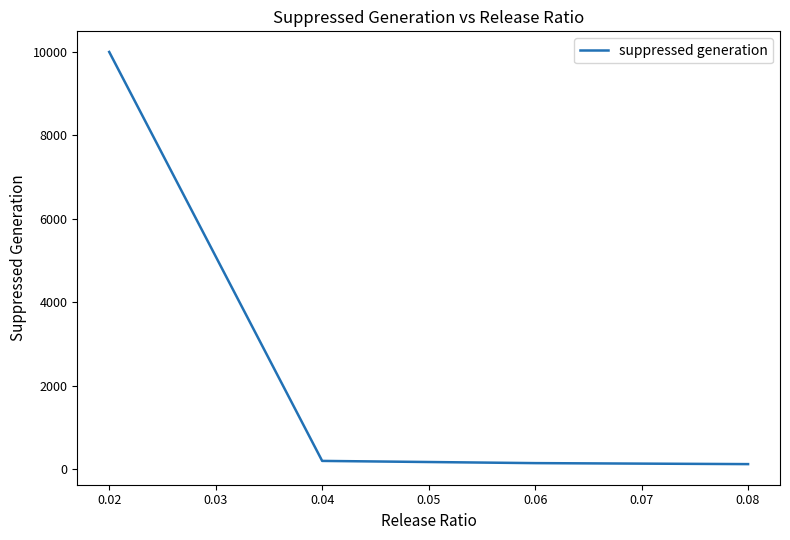

True or false: there are more than 2 points higher than both neighbors.

False